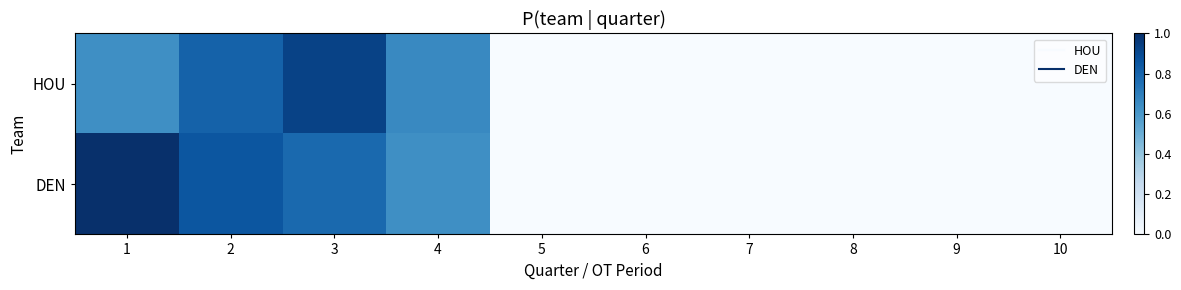

Which series has the largest total across all categories?

DEN